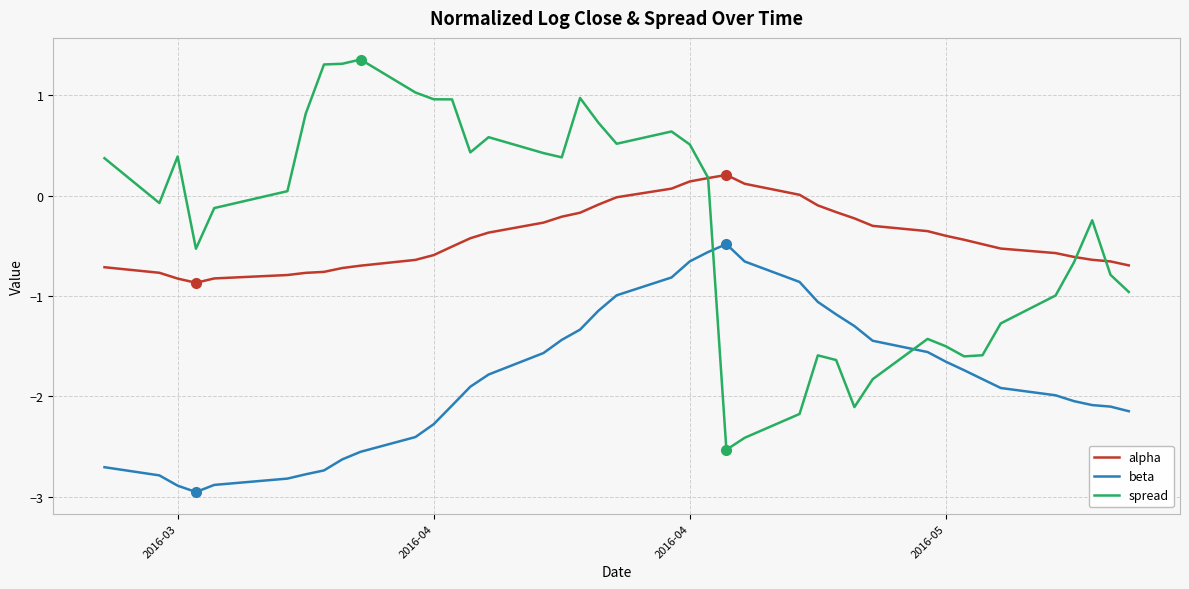

True or false: alpha and beta intersect in this chart.

False